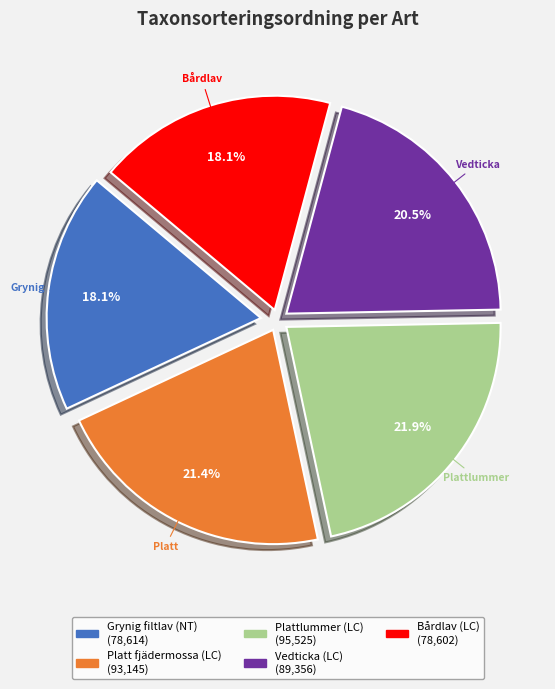

Which has a higher value, Grynig filtlav (NT) or Plattlummer (LC)?

Plattlummer (LC)